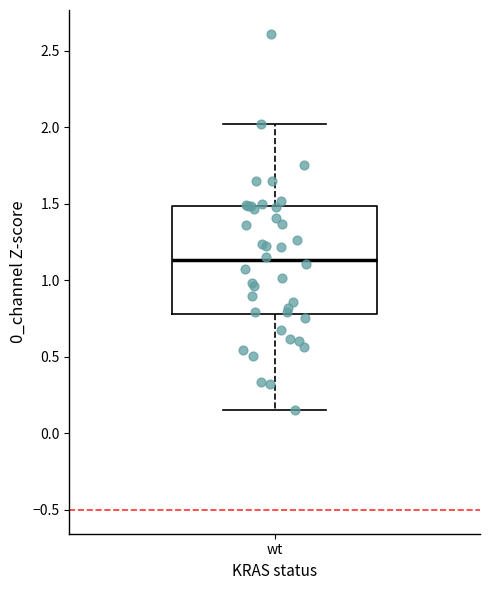

Transcribe this box plot: give where the median line is, the range the box spans, and where the two whiskers end, as read against the y-axis. The values are not printed on the chart, so give them approximately, as read against the axis.

median 1.15, box 0.80 to 1.50, whiskers 0.15 to 2.00